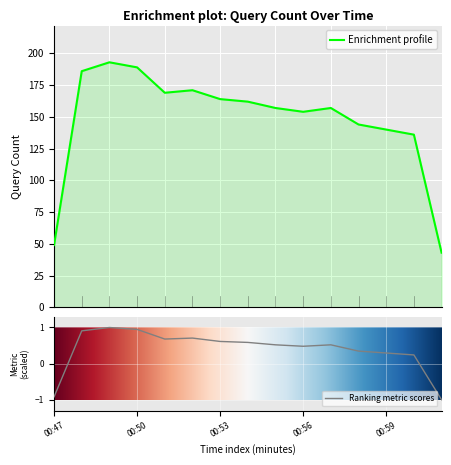

Count the number of categories in the chart.

15